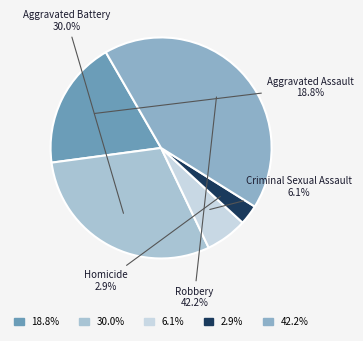

Does Aggravated Assault account for over 50% of the chart?

No